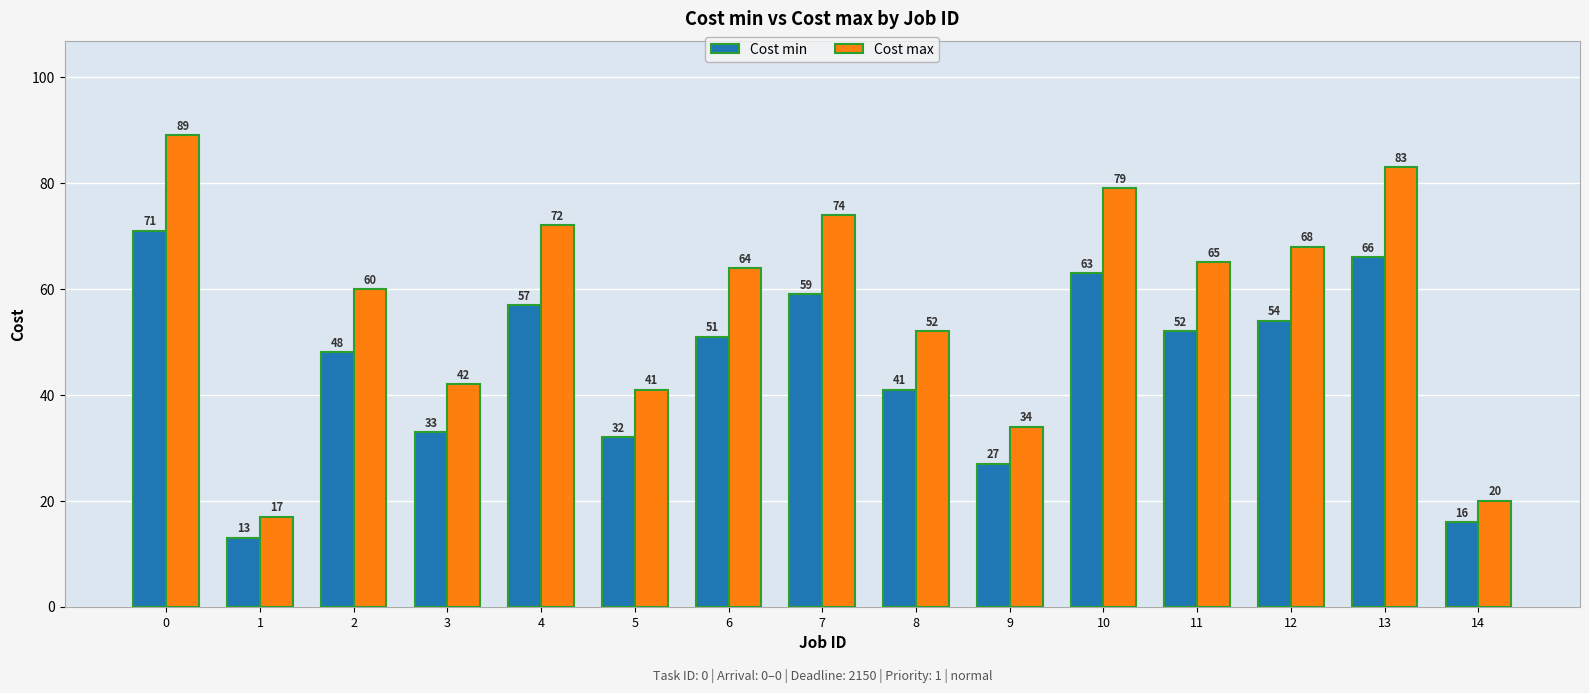

List the series in order of their overall mean, lowest first.

Cost min, Cost max